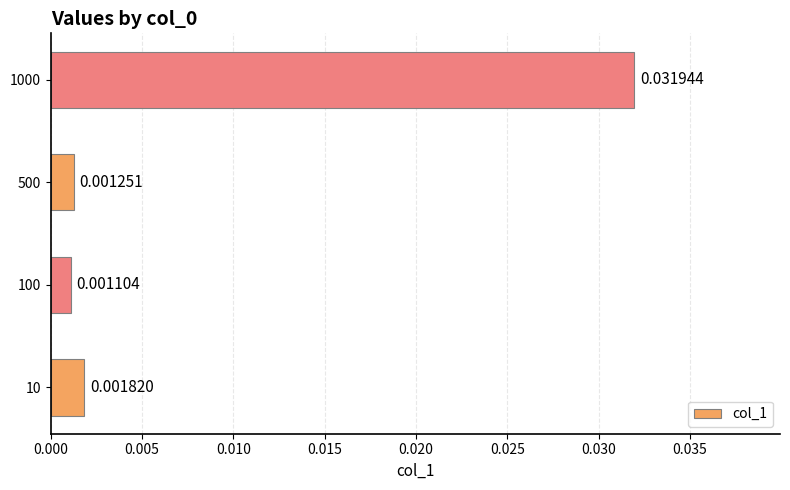

Between 500 and 10, which is larger?

10